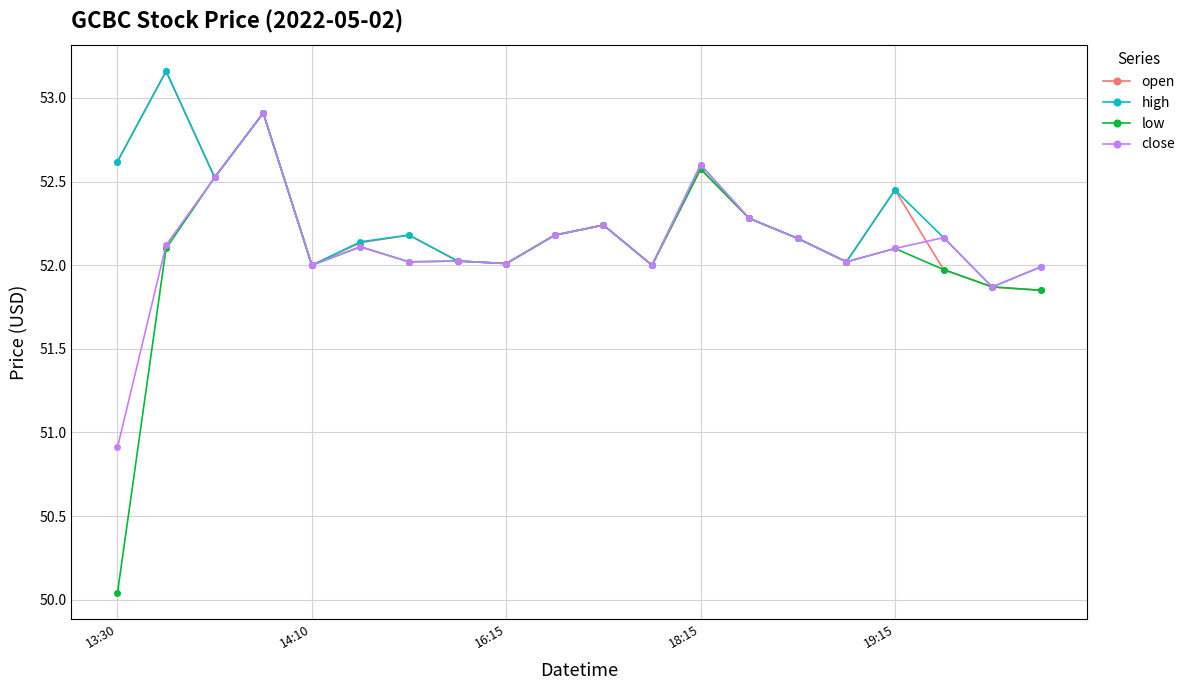

Which series has the largest range (max minus min)?

low